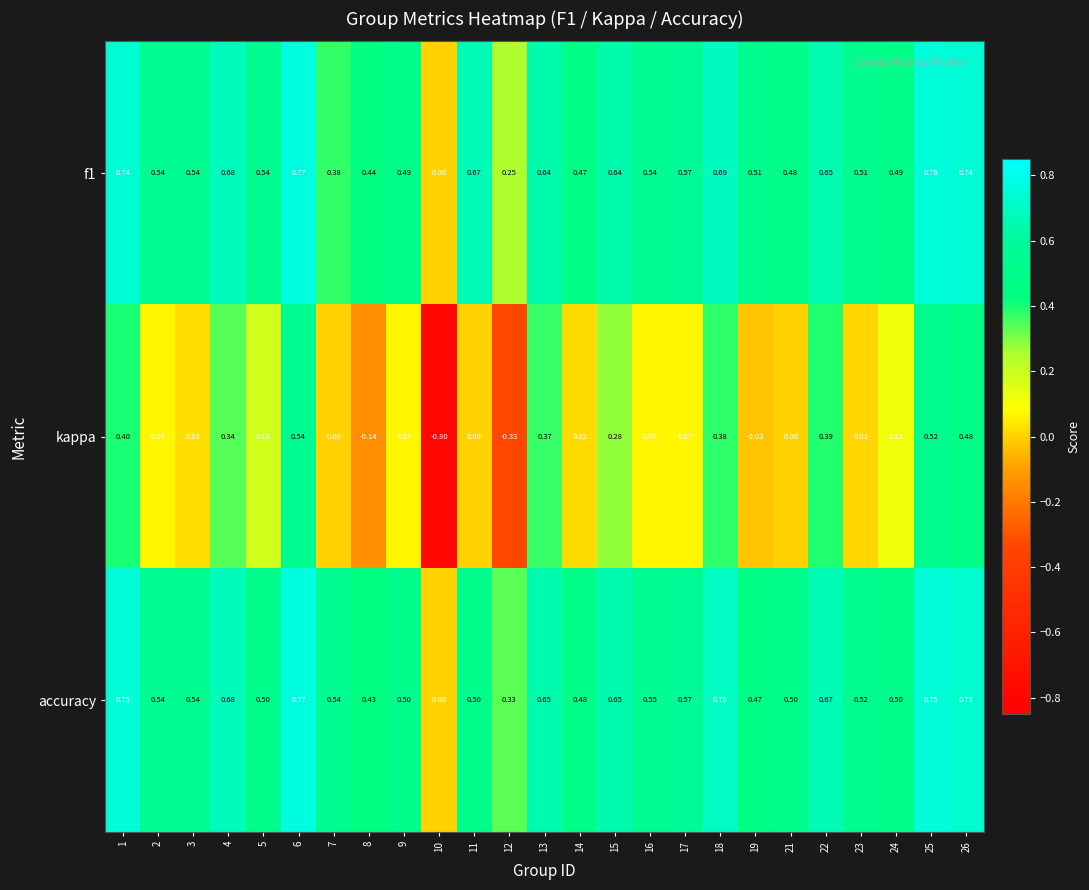

Which series has the widest spread of values?

kappa